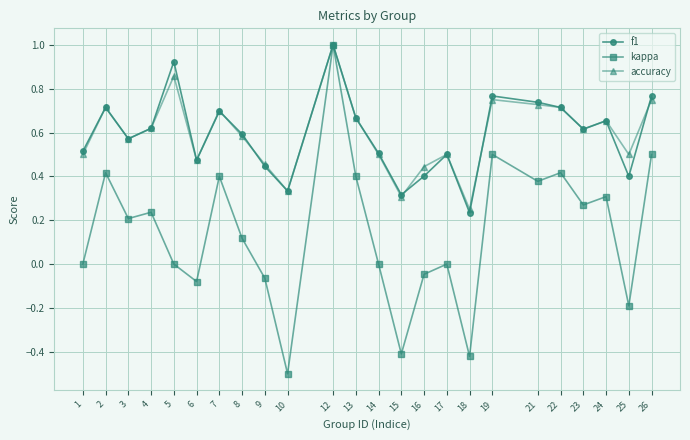

How many lines are shown in the chart?

3